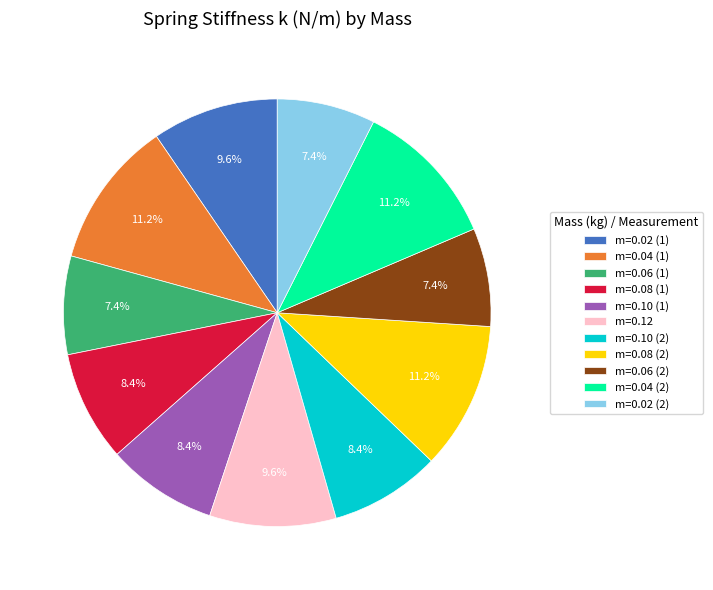

Between m=0.02 (1) and m=0.04 (1), which is larger?

m=0.04 (1)